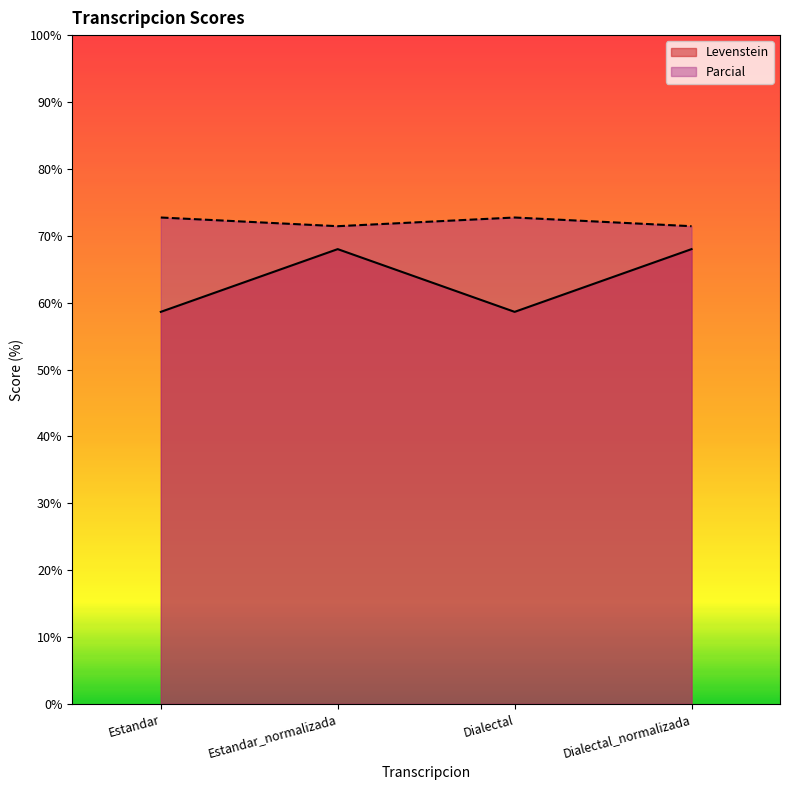

What is the difference between the highest and lowest values at Estandar?

14.1